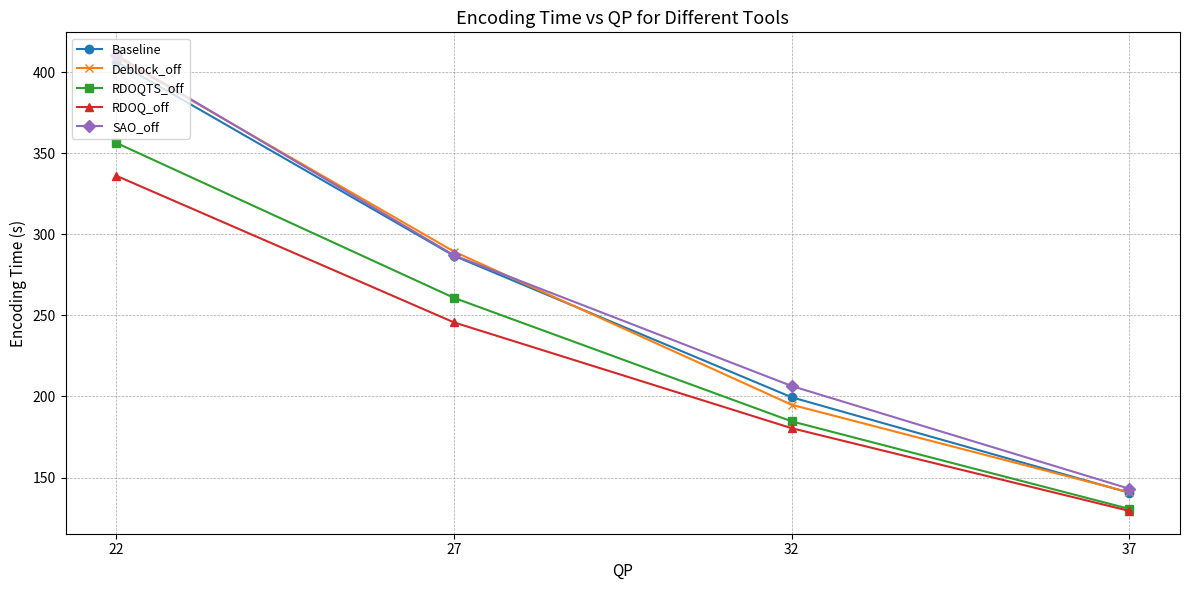

The Deblock_off series shows 140.9 at 37. True or false?

True